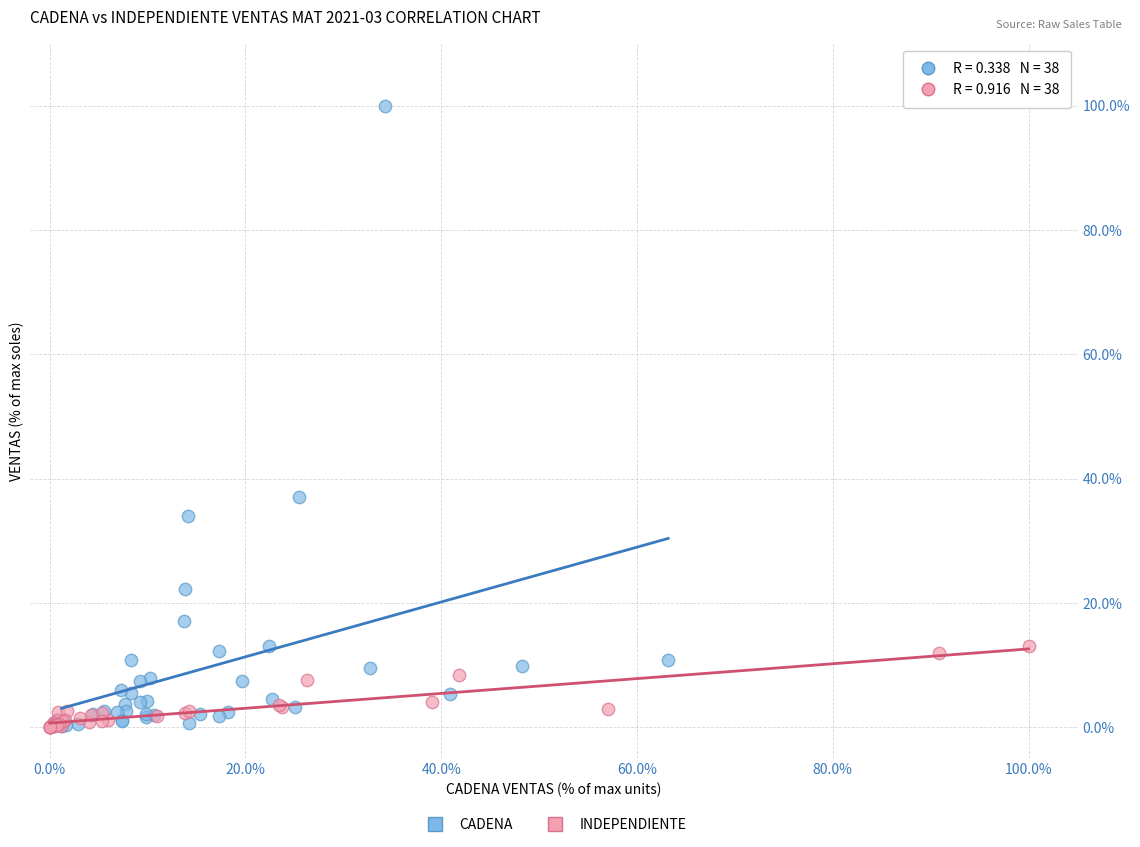

Which series reaches the maximum Y coordinate?

CADENA